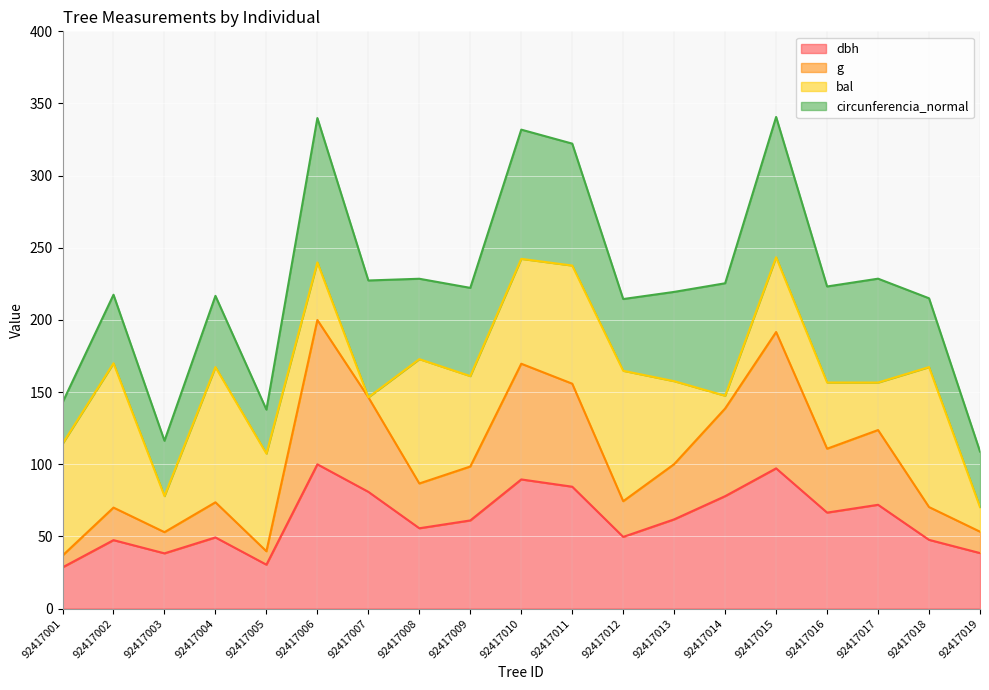

The value of dbh at 92417007 is 136.8. True or false?

False